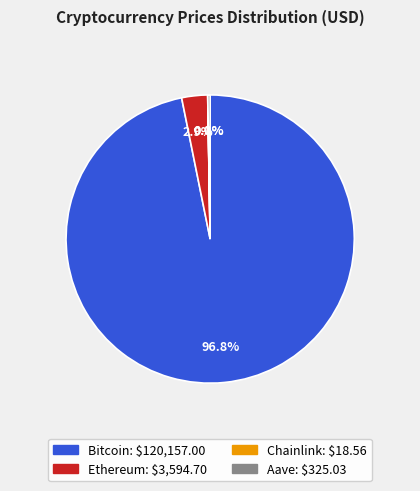

What percentage is NOT represented by Ethereum?

97.1%